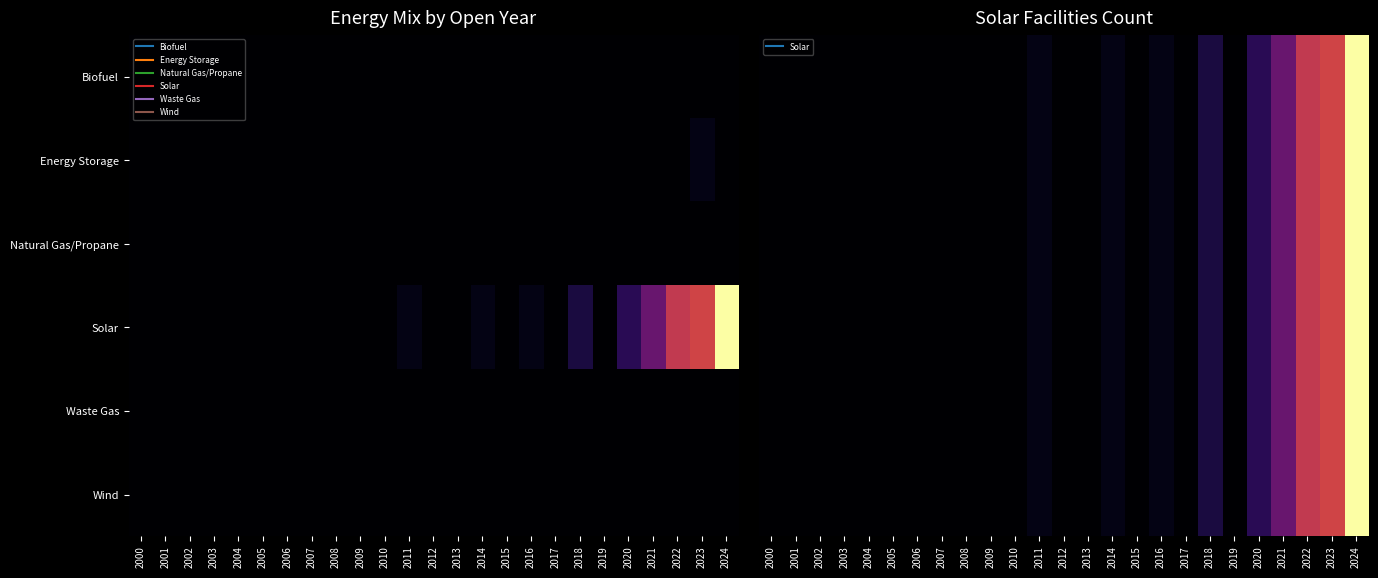

How many categories are shown in the chart?

25